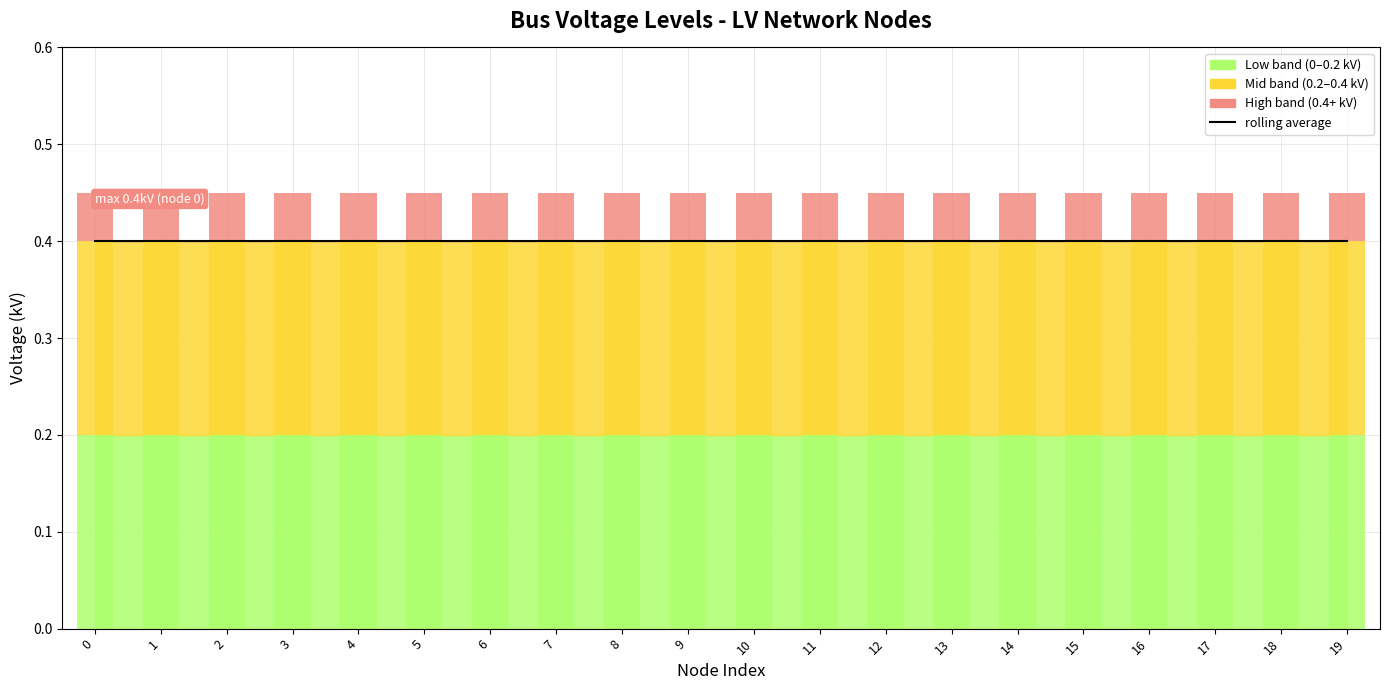

Which series changed the most between 4 and 13?

vn_kv_low